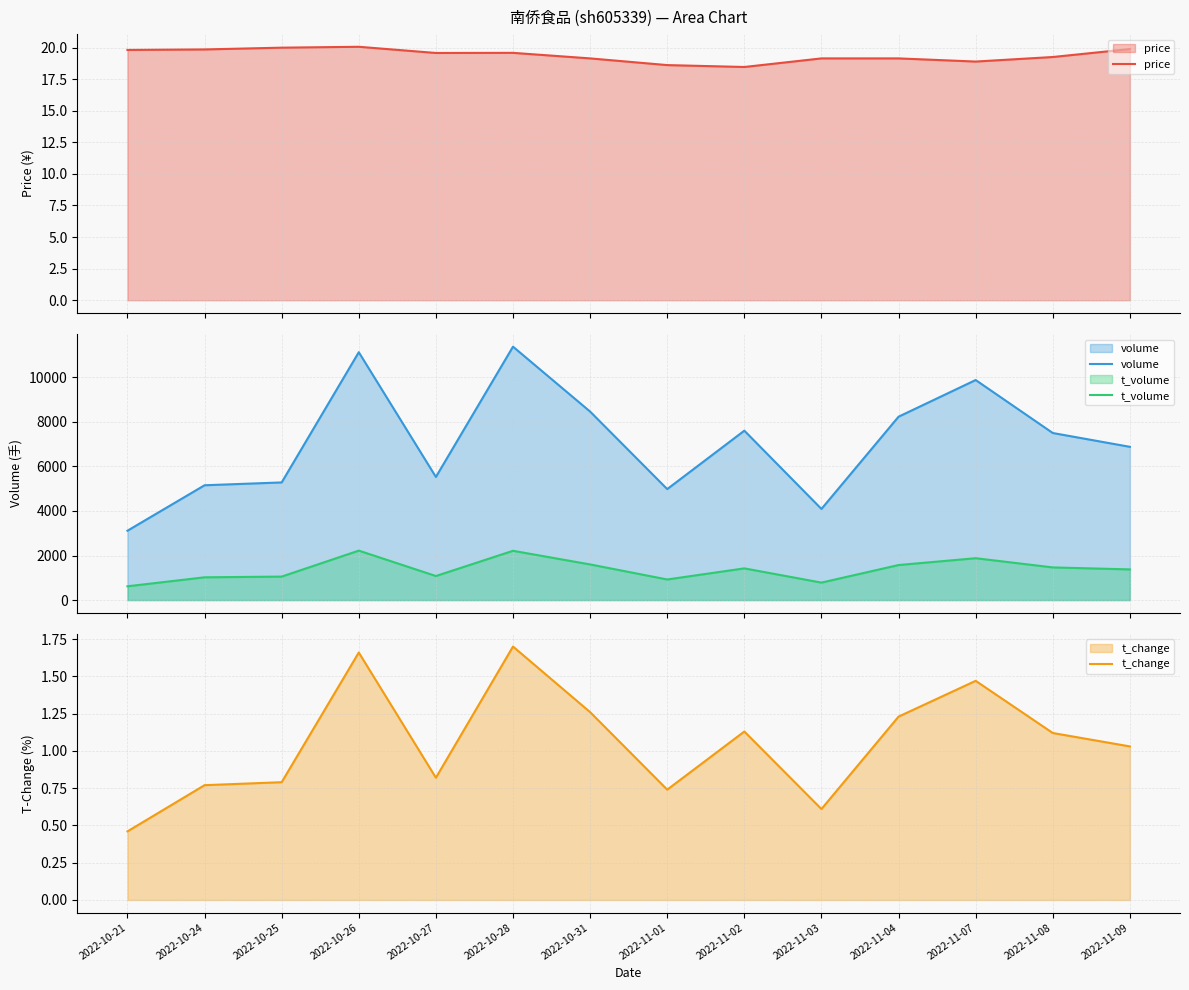

What are all the series names shown in the legend?

price, volume, t_volume, t_change